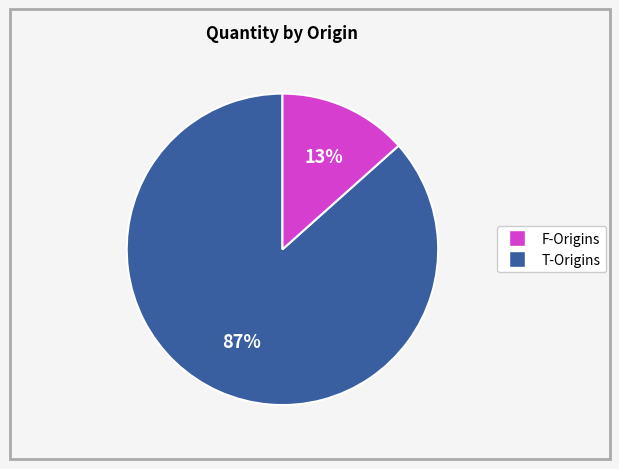

Does any single category account for the majority?

Yes